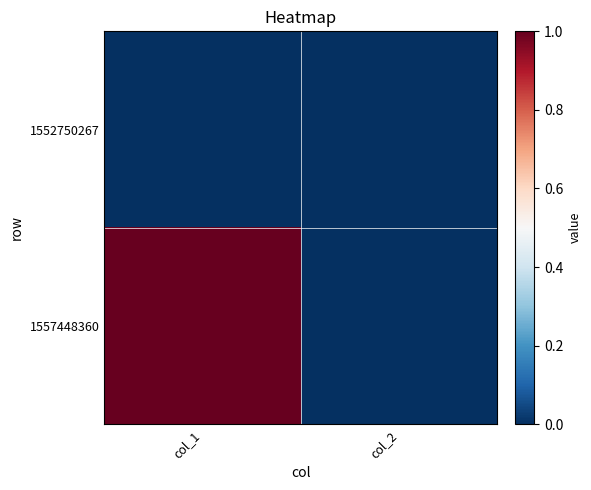

What is the difference between the highest and lowest values at col_1?

1